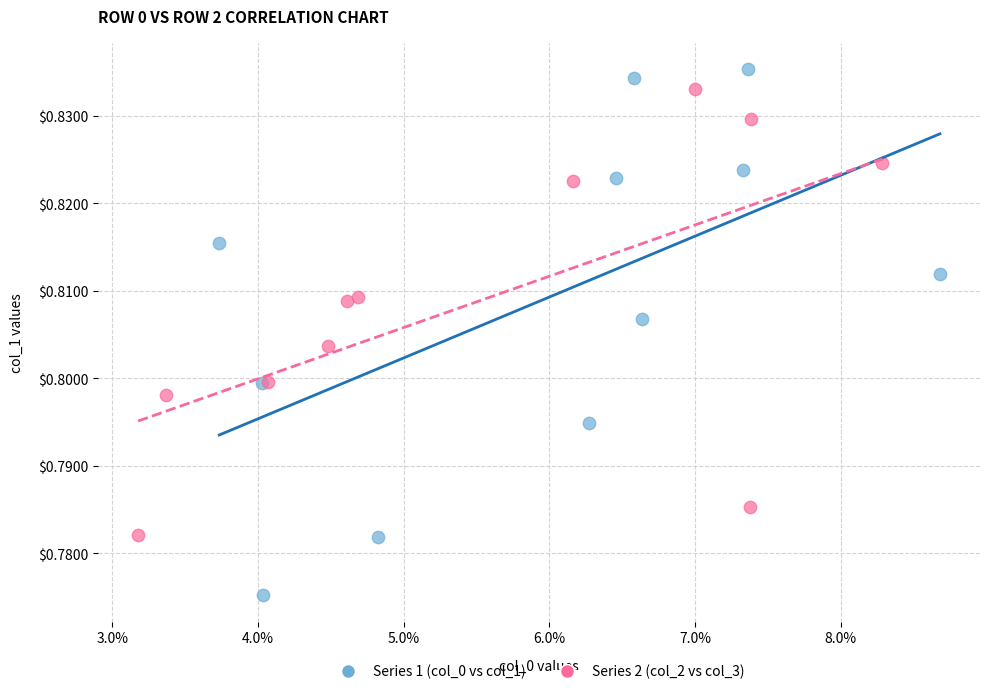

What are all the series names shown in the legend?

Series 1 (col_0 vs col_1), Series 2 (col_2 vs col_3)